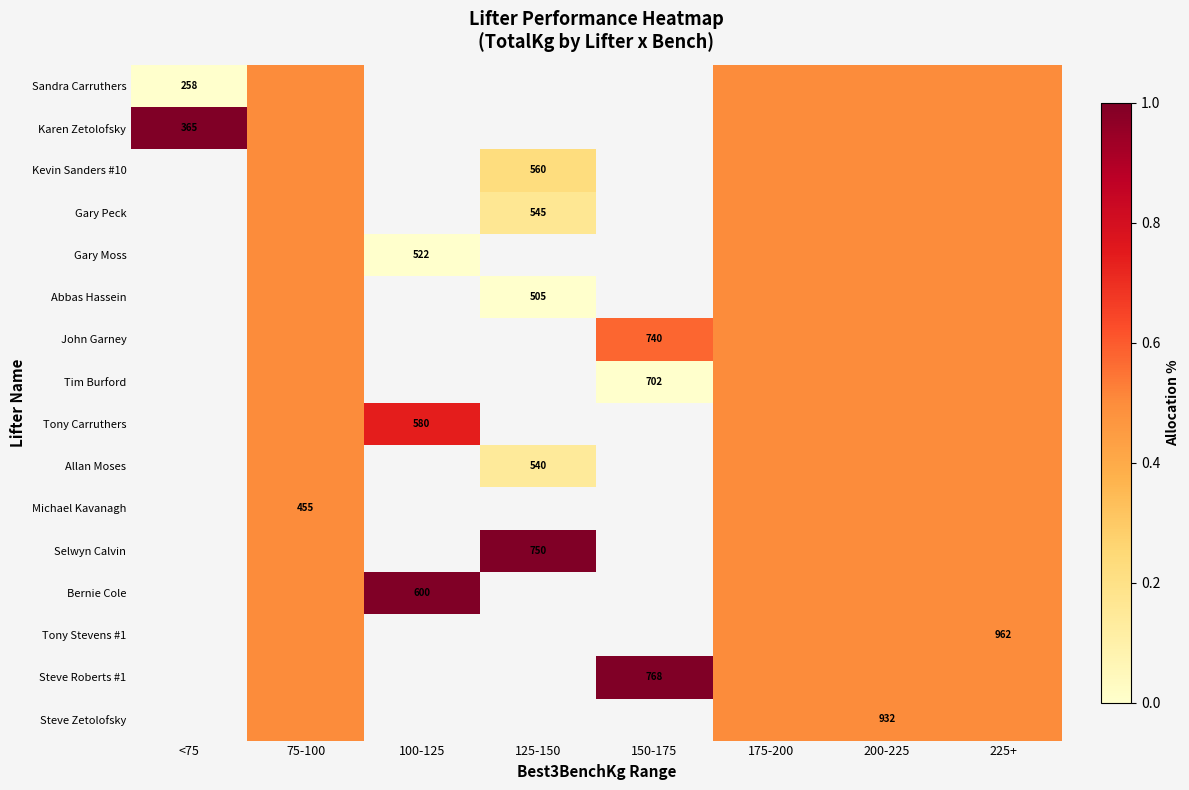

What value does the Kevin Sanders #10 series have at 75-100?

0.5